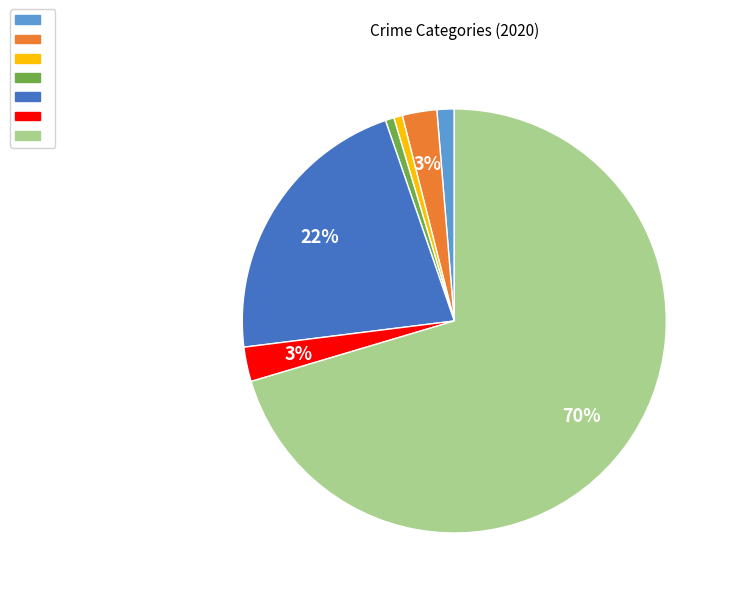

To the nearest percent, what is the average slice percentage?

14%